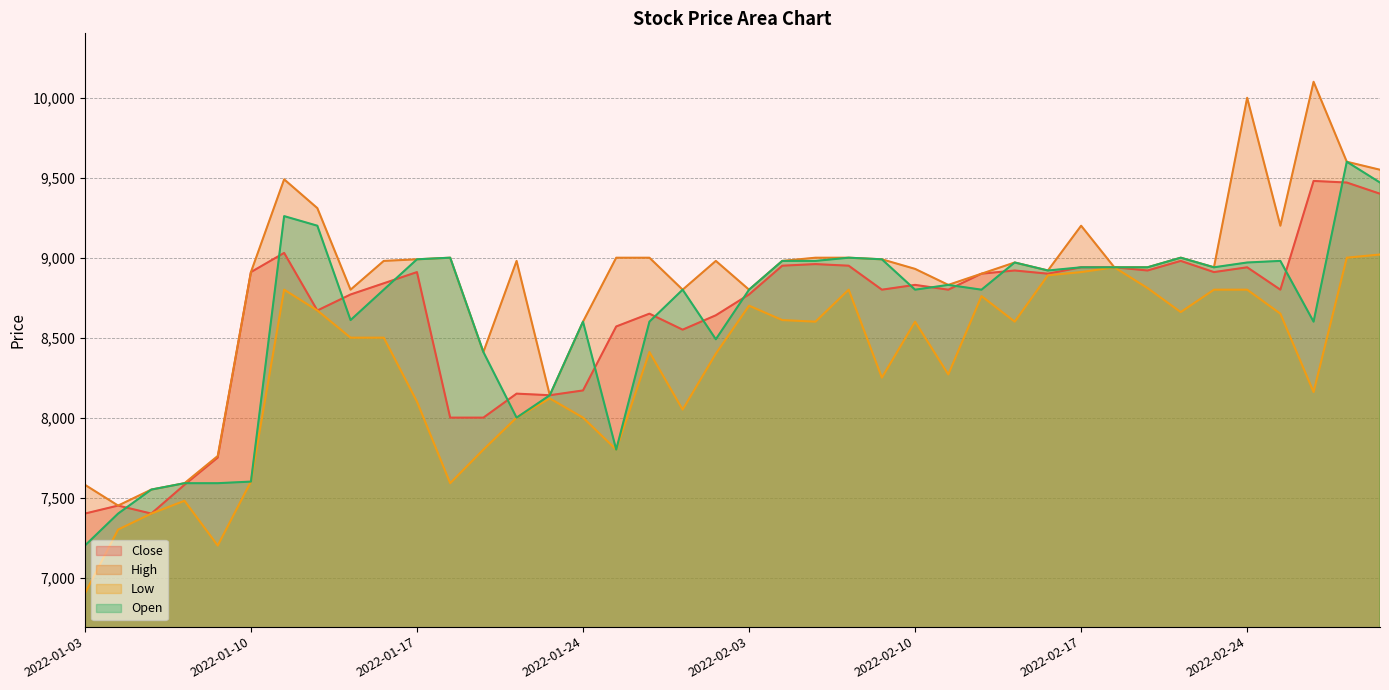

What is the difference between the highest and lowest values at 2022-01-12?

640